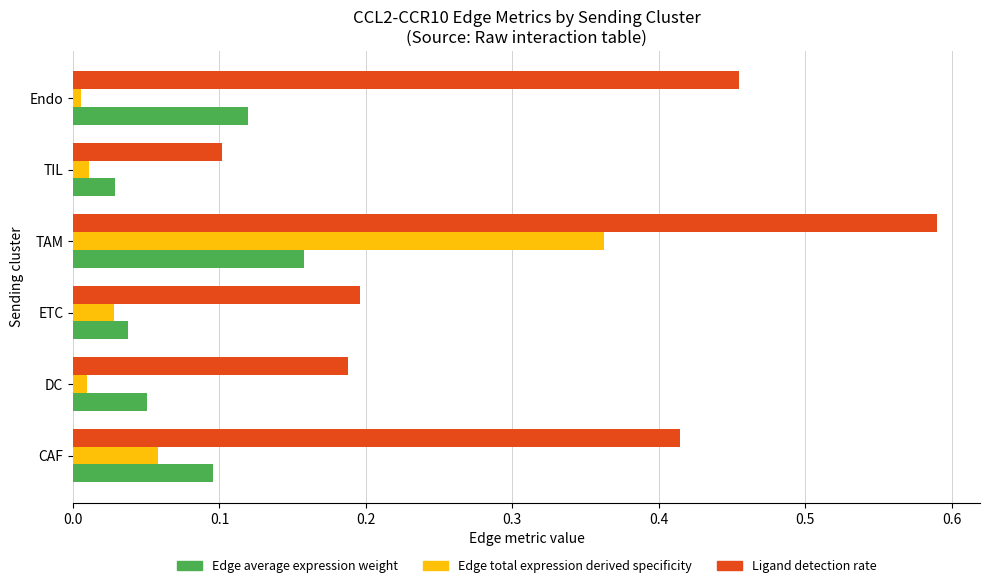

What is the sum of the Ligand detection rate values at TAM and ETC?

0.8